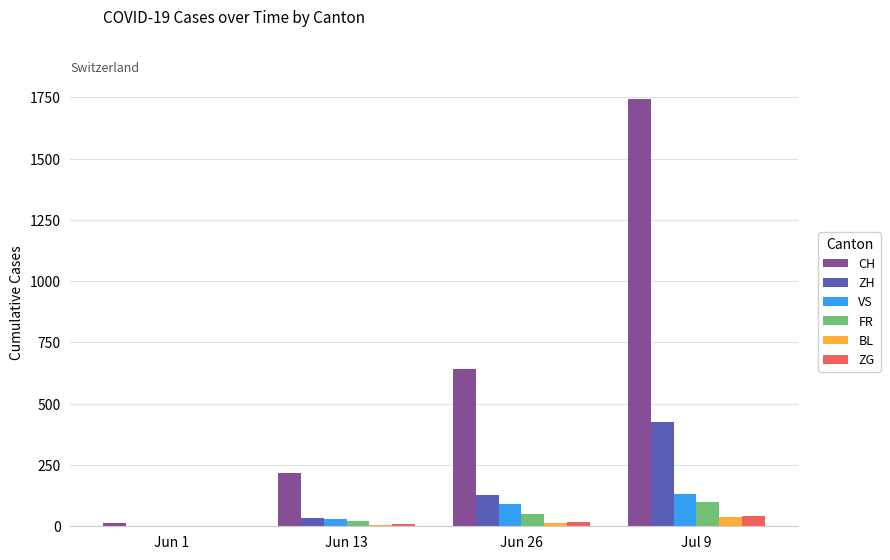

What is the sum of all ZH values?

587